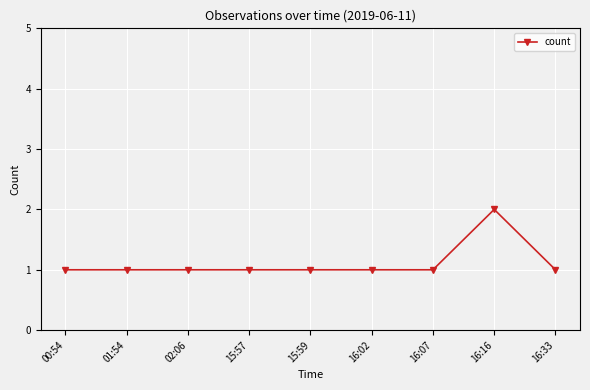

What is the sum of the values at 15:59 and 02:06?

2